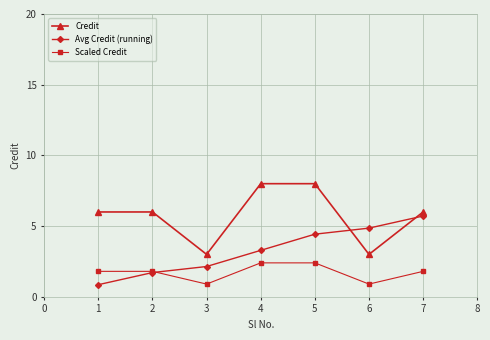

Rank the series by their average value, from lowest to highest.

Scaled Credit, Avg Credit (running), Credit